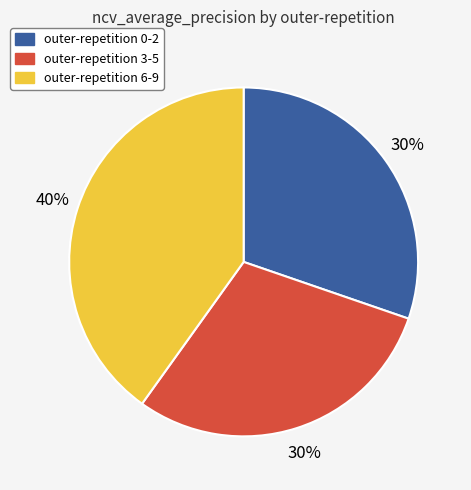

To the nearest percent, what is the difference between the largest and smallest slice percentages?

10%